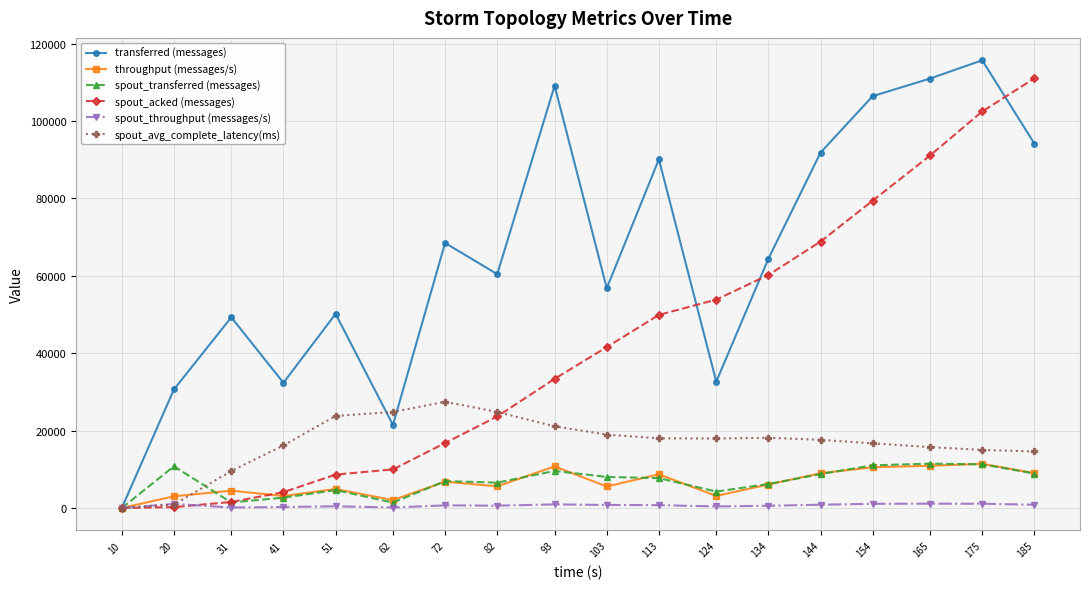

Which series changed the most between 103 and 134?

spout_acked (messages)